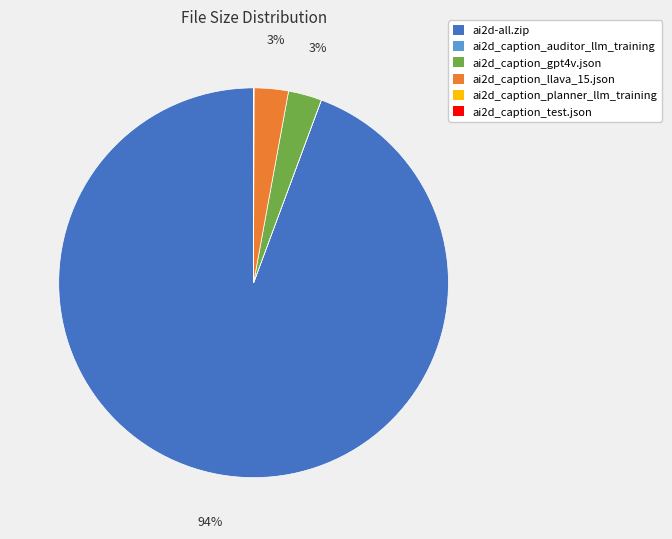

Which slice is the largest?

ai2d-all.zip